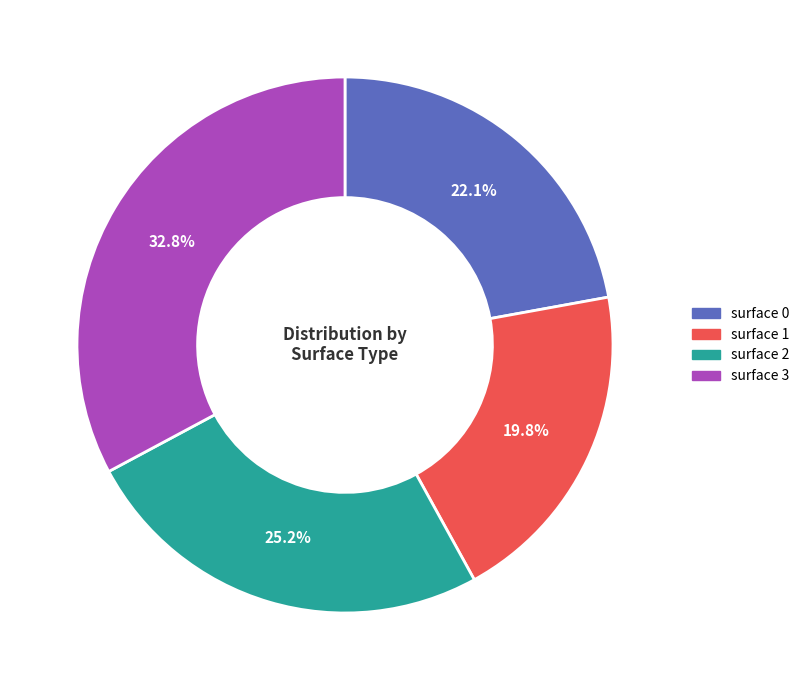

How many segments does this pie chart have?

4